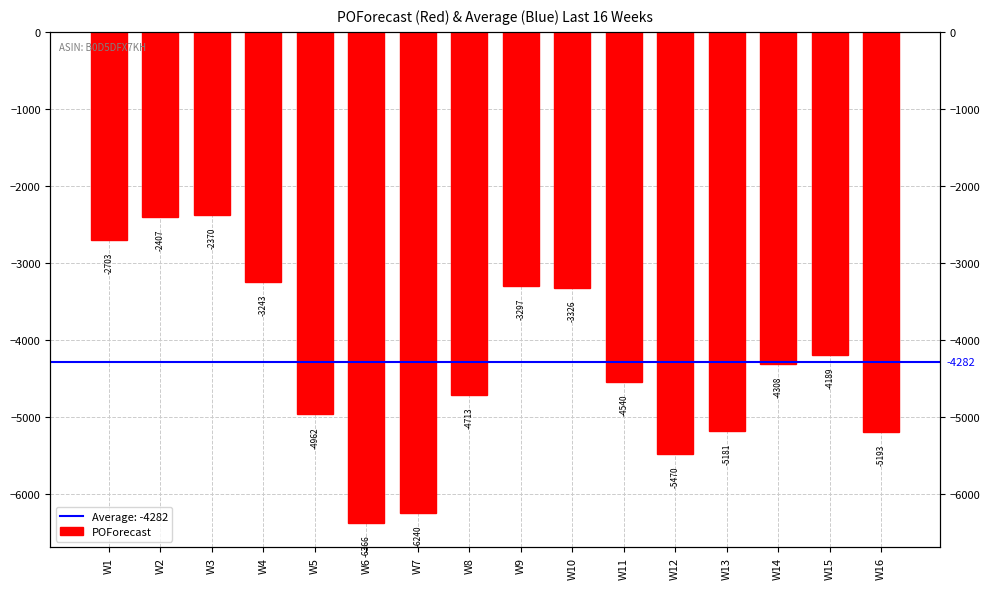

What is the sum of all values?

-68508